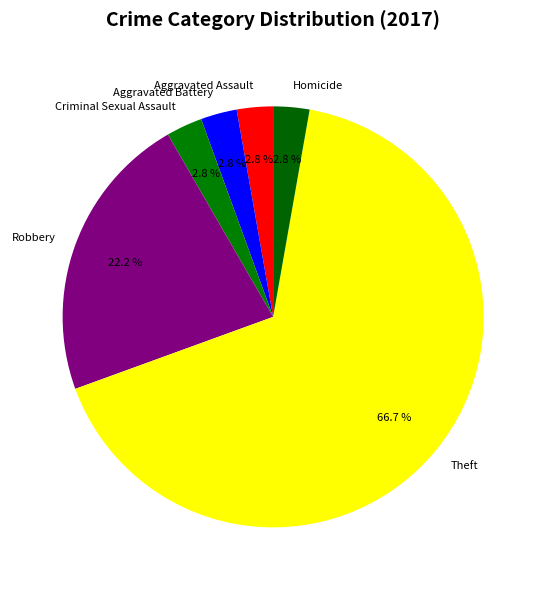

Approximately how many times larger is the value at Aggravated Assault compared to Robbery?

0.1